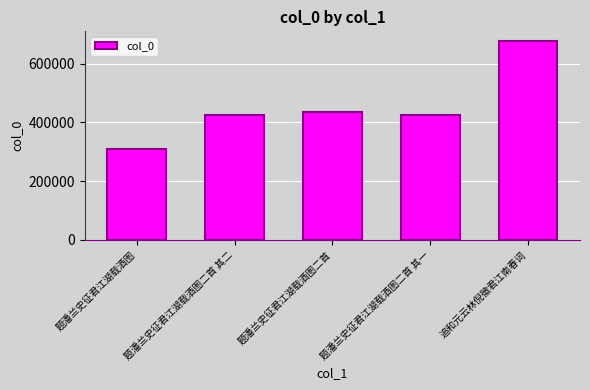

What is the difference between the values at 题潘兰史征君江湖载酒图 and 题潘兰史征君江湖载酒图二首?

125644